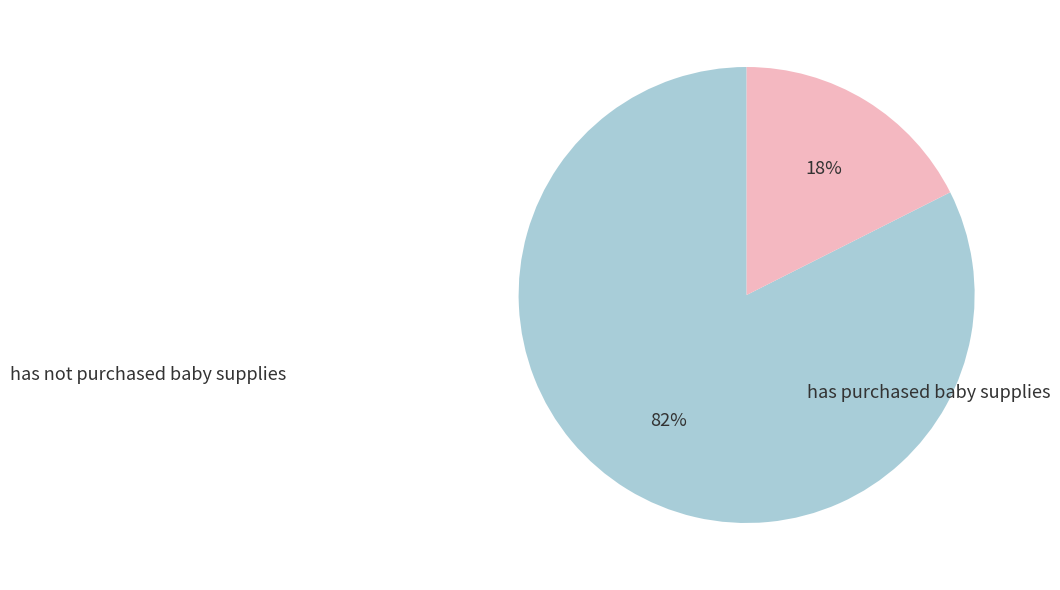

Does any single category account for the majority?

Yes